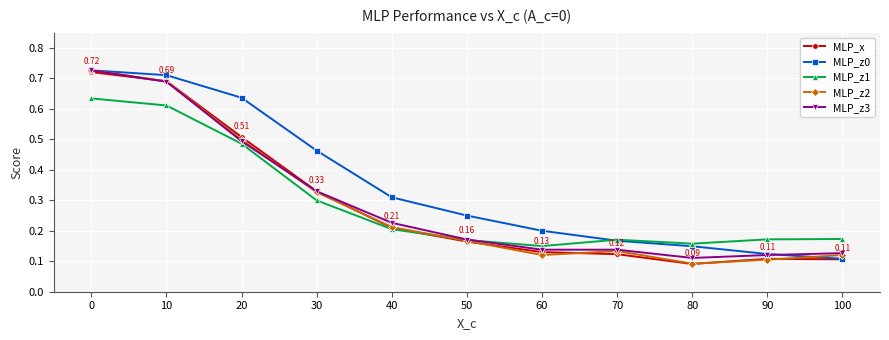

At which category does MLP_z1 reach its first local valley?

60